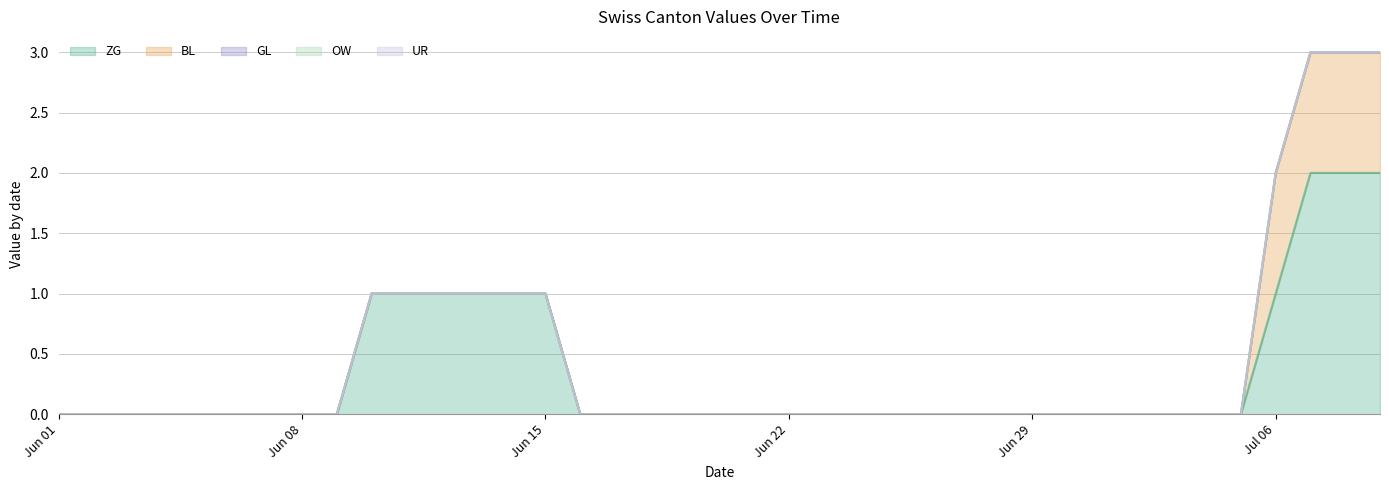

How many values in BL are above zero?

4